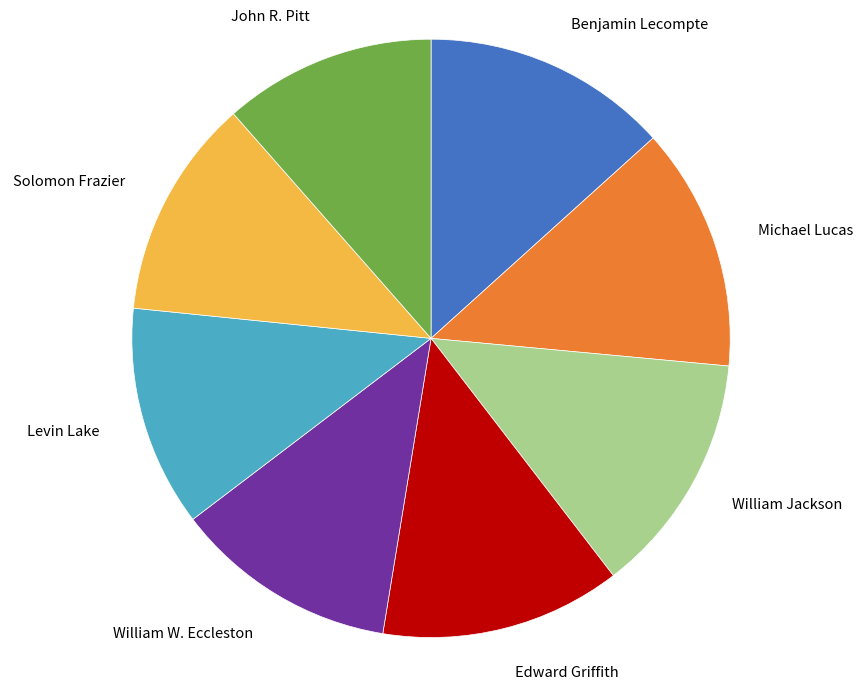

Approximately how many times larger is the value at William Jackson compared to Levin Lake?

1.1